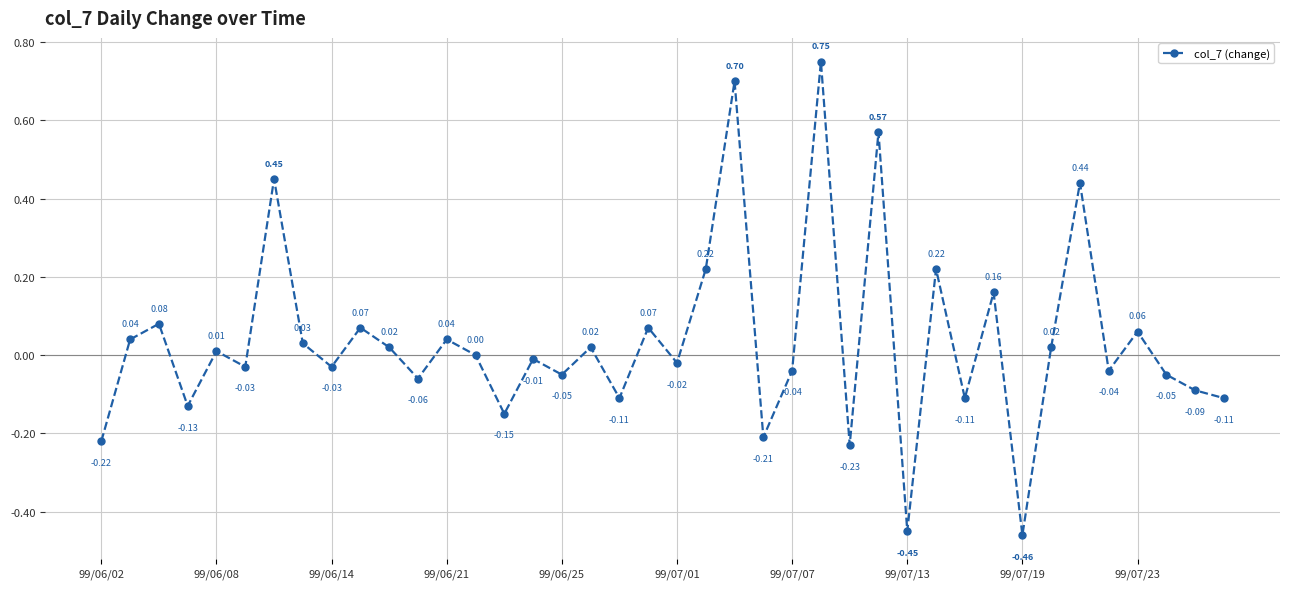

How many points are lower than both their immediate neighbors (excluding endpoints)?

14